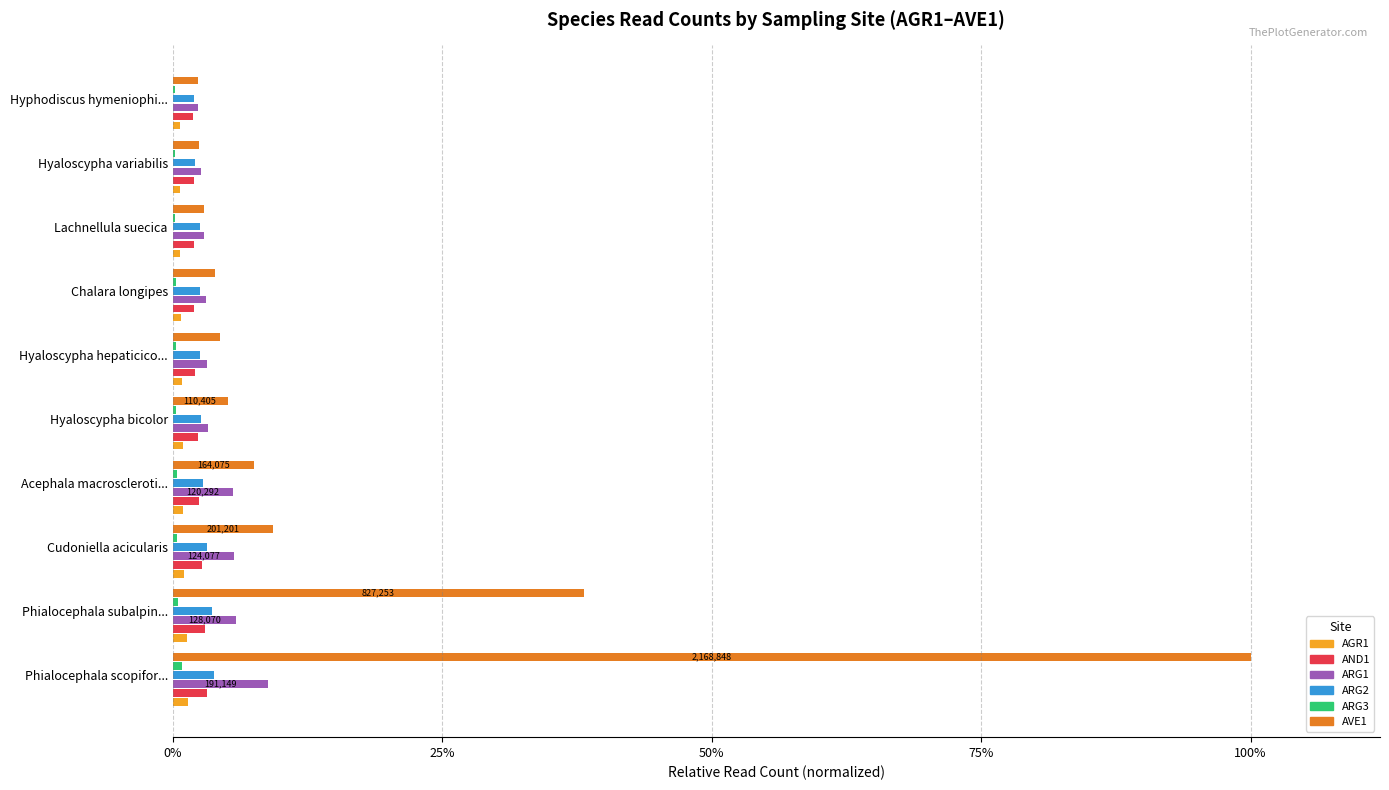

What are all the series names shown in the legend?

AGR1, AND1, ARG1, ARG2, ARG3, AVE1